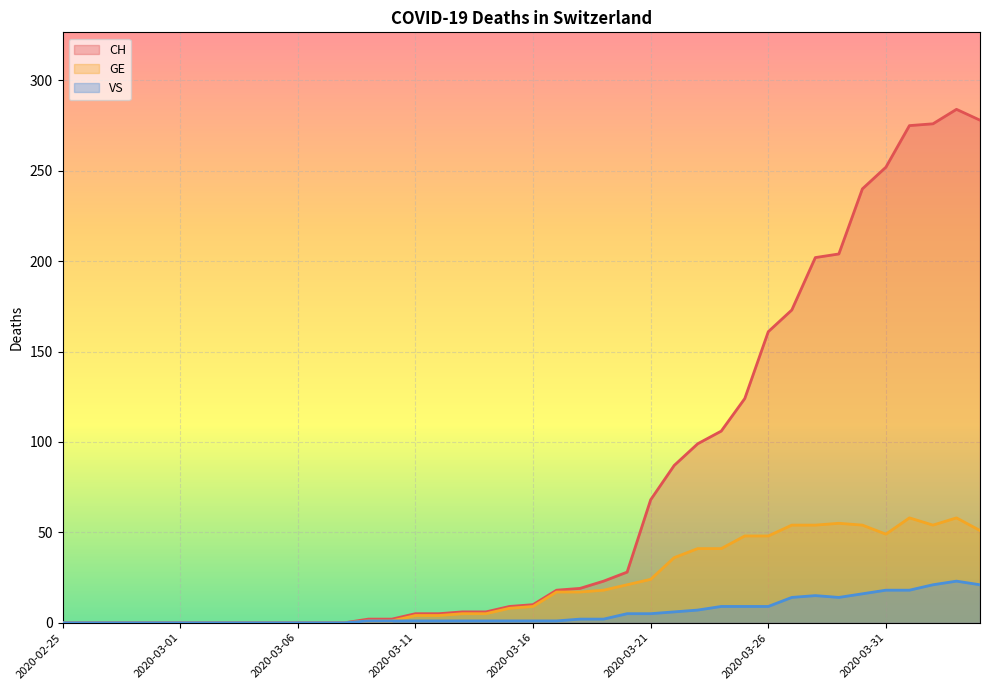

Reading right to left, transcribe all the data shown in this chart.

CH: 278	284	276	275	252	240	204	202	173	161	124	106	99	87	68	28	23	19	18	10	9	6	6	5	5	2	2	0	0	0	0	0	0	0	0	0	0	0	0	0
GE: 51	58	54	58	49	54	55	54	54	48	48	41	41	36	24	21	18	17	17	9	8	5	5	4	4	1	1	0	0	0	0	0	0	0	0	0	0	0	0	0
VS: 21	23	21	18	18	16	14	15	14	9	9	9	7	6	5	5	2	2	1	1	1	1	1	1	1	1	1	0	0	0	0	0	0	0	0	0	0	0	0	0